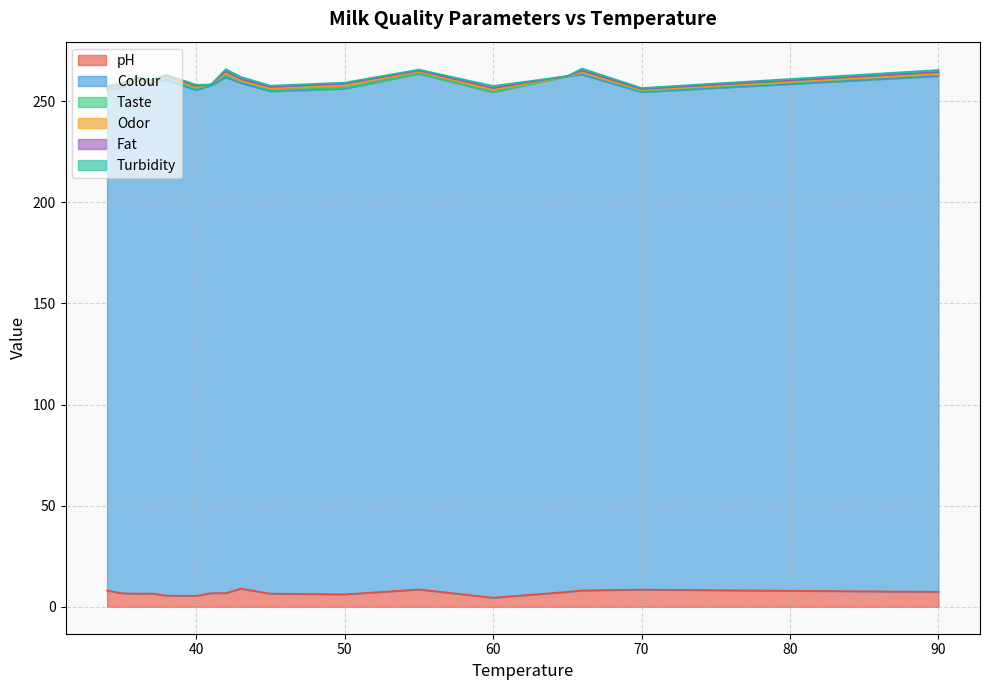

What is the label of the 12th point from the left?

50